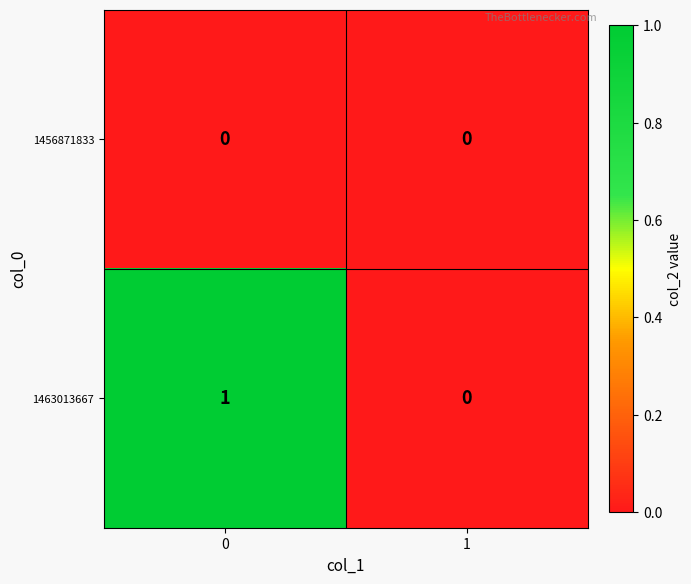

Reading right to left, what are all the values shown in this chart?

1456871833: 0	0
1463013667: 0	1